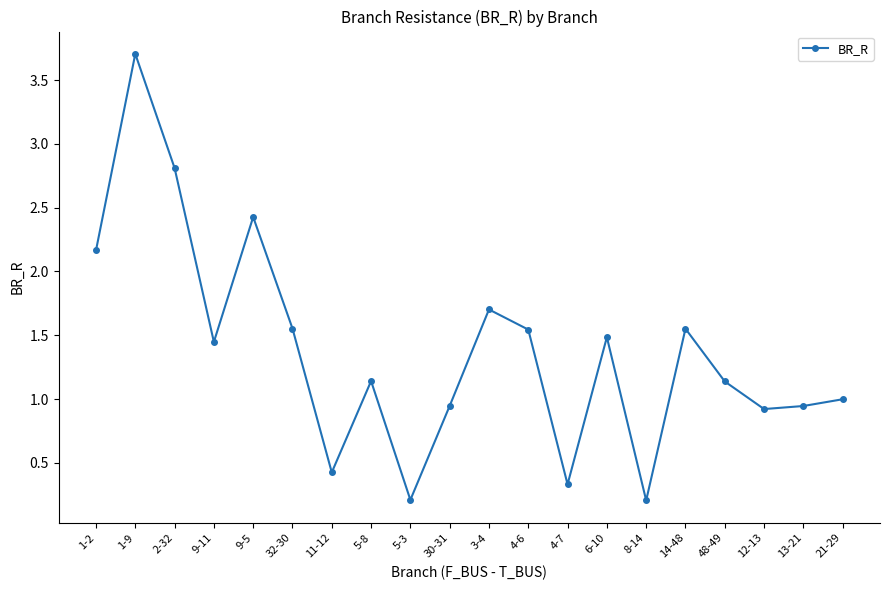

Which has a higher value, 2-32 or 9-11?

2-32